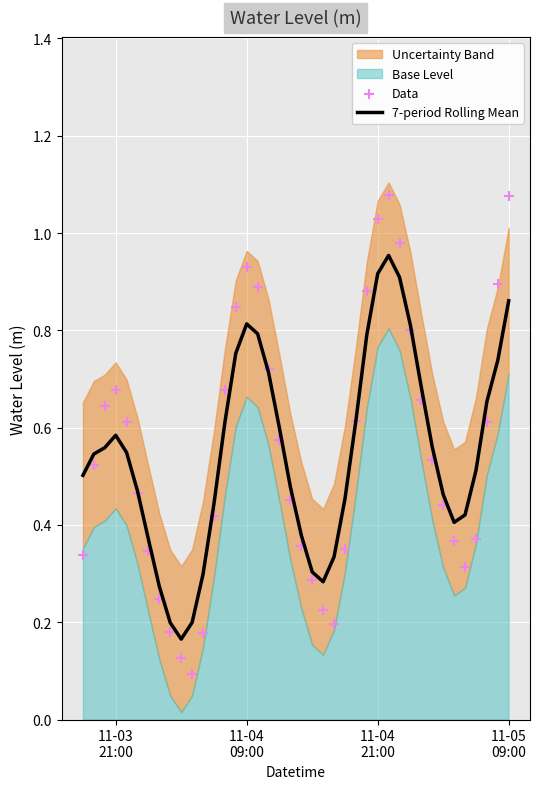

At how many categories does at least one series exceed 0?

40